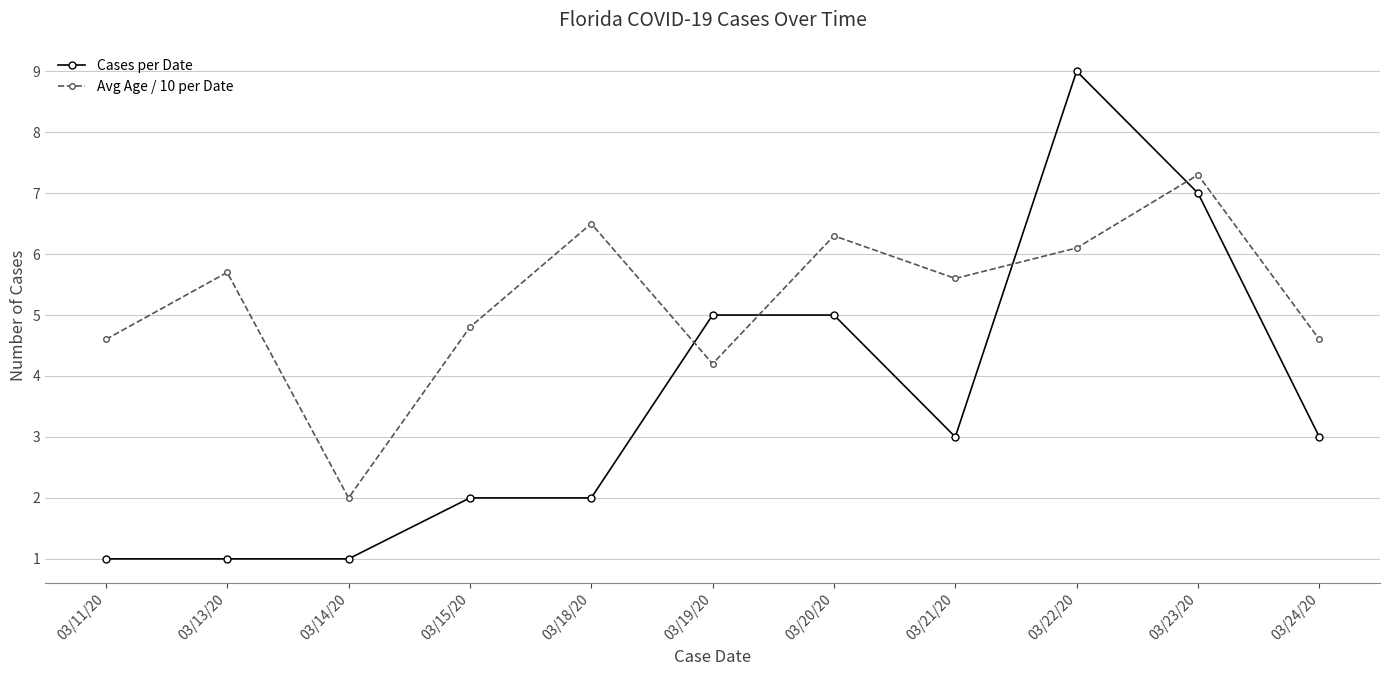

True or false: Avg Age / 10 per Date has a value of 7.8 at 03/24/20.

False